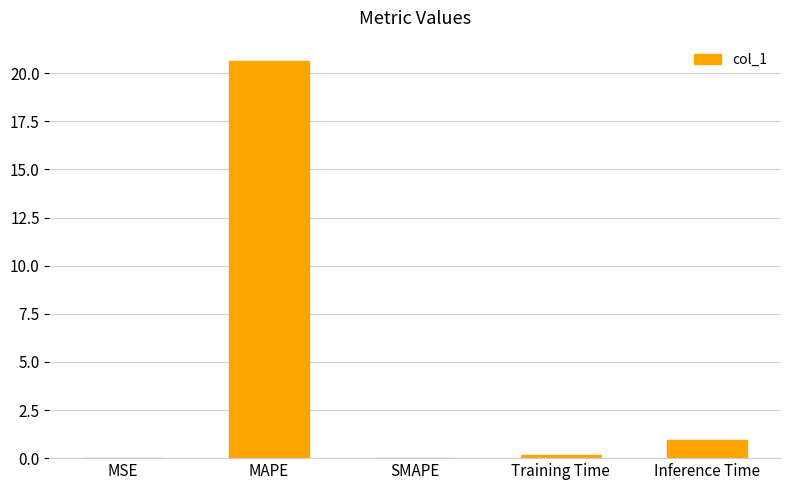

Are the bars horizontal?

No